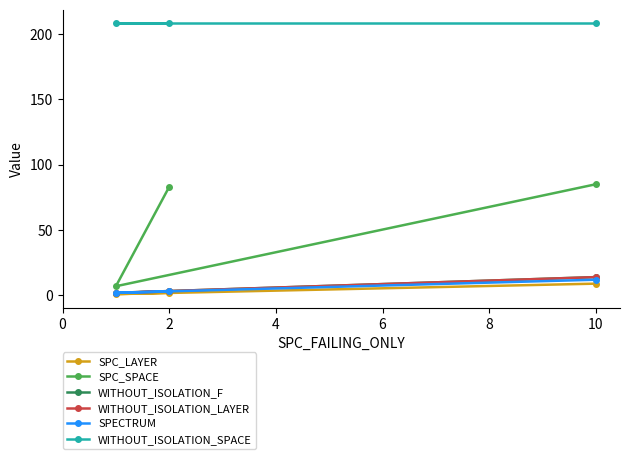

How many lines are shown in the chart?

6